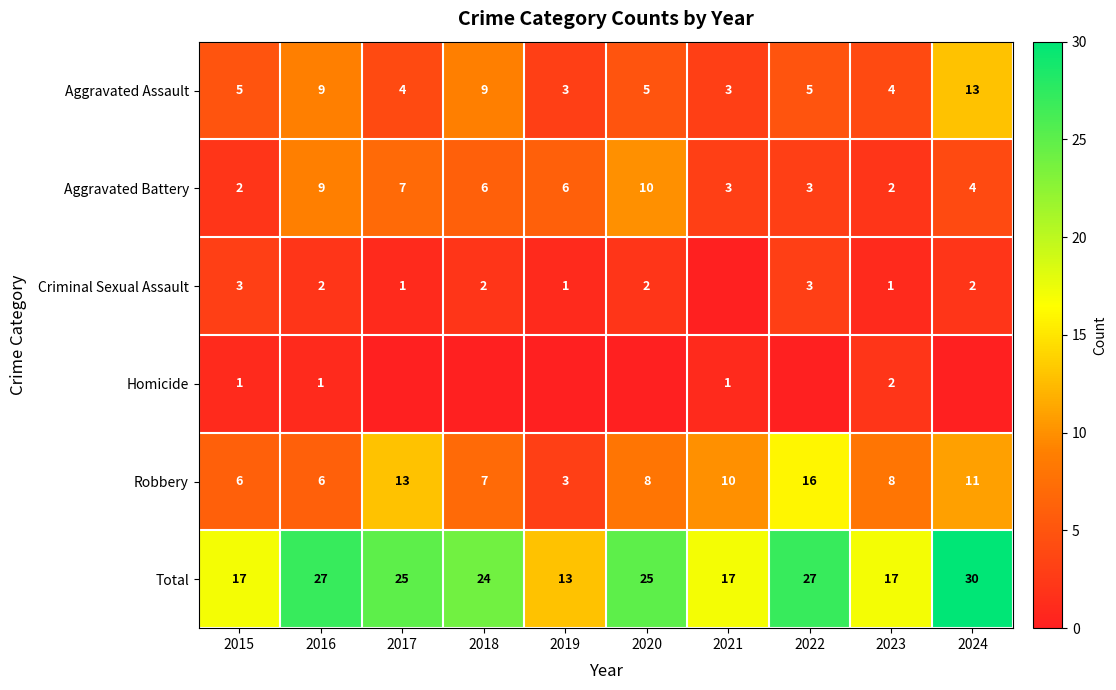

The value of Aggravated Assault at 2023 is 7. True or false?

False